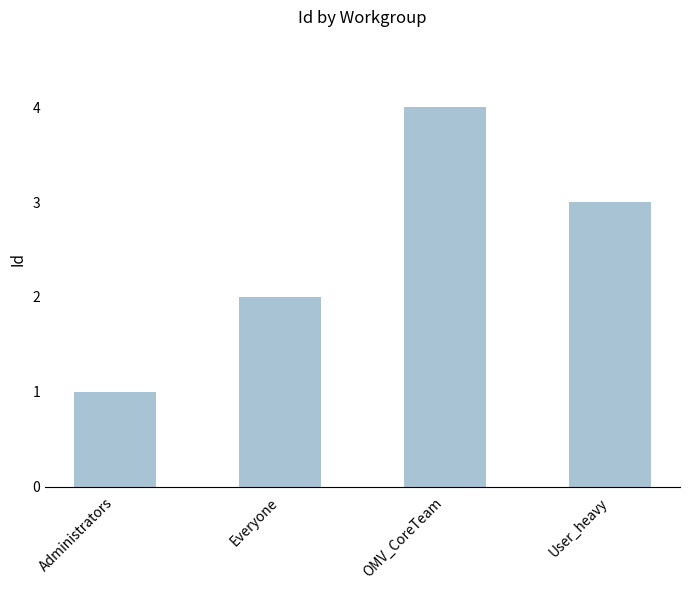

What is the approximate value at Administrators?

1